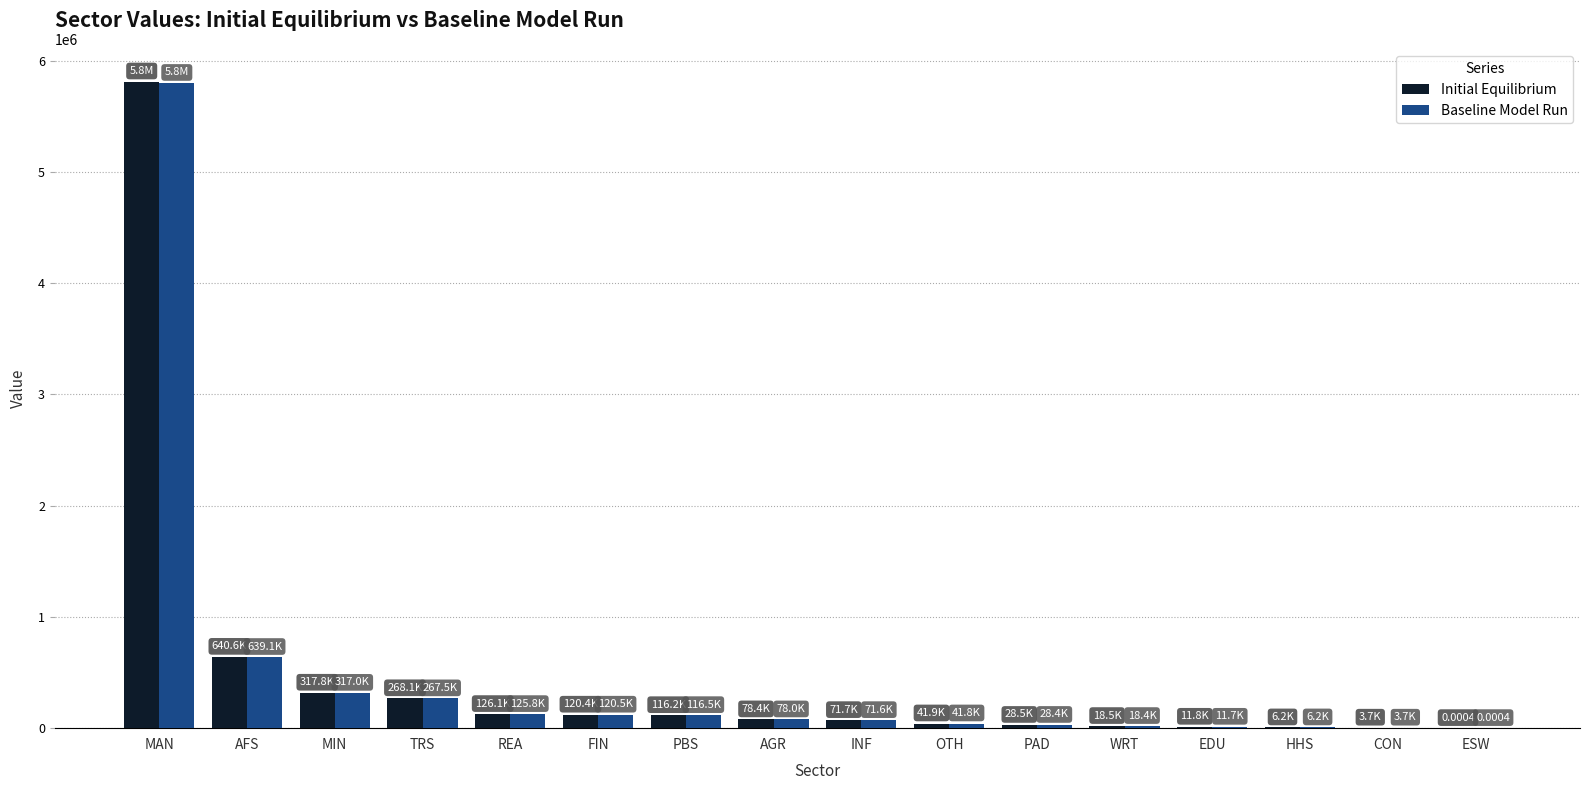

What is the average value of the Initial Equilibrium series?

478888.1